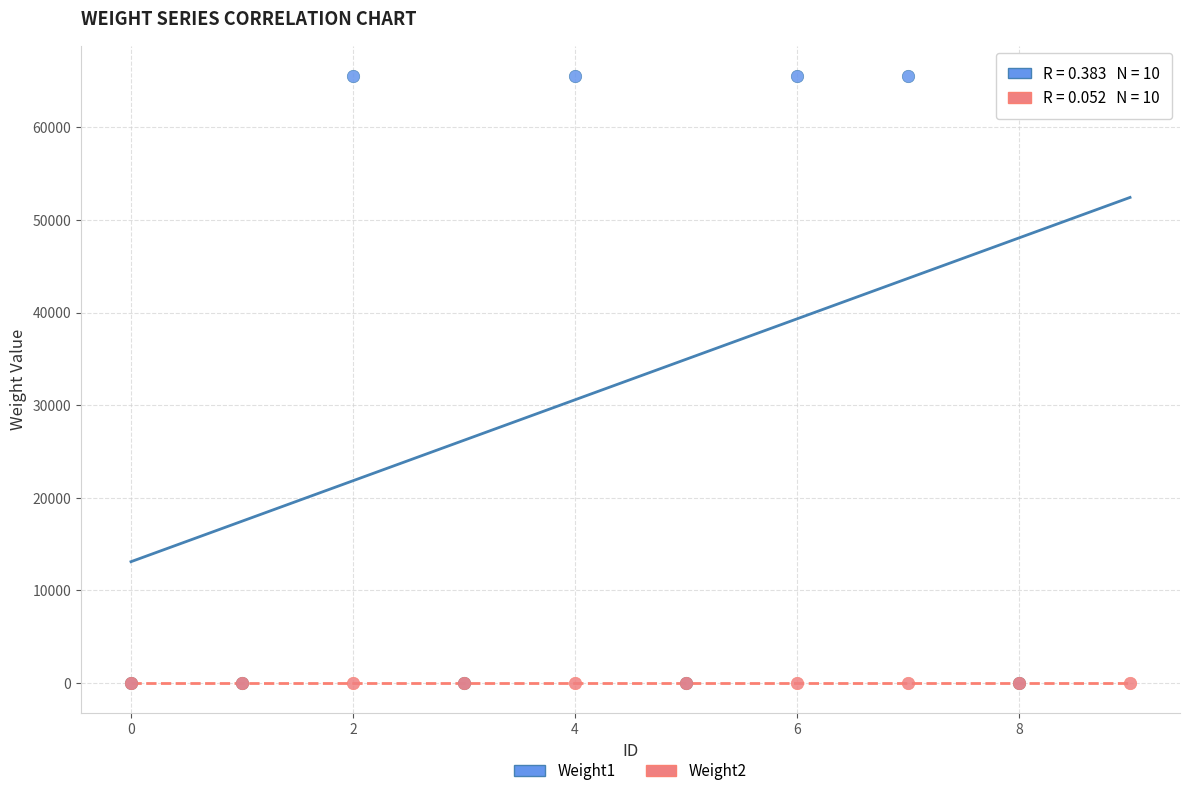

What are all the series names shown in the legend?

Weight1, Weight2